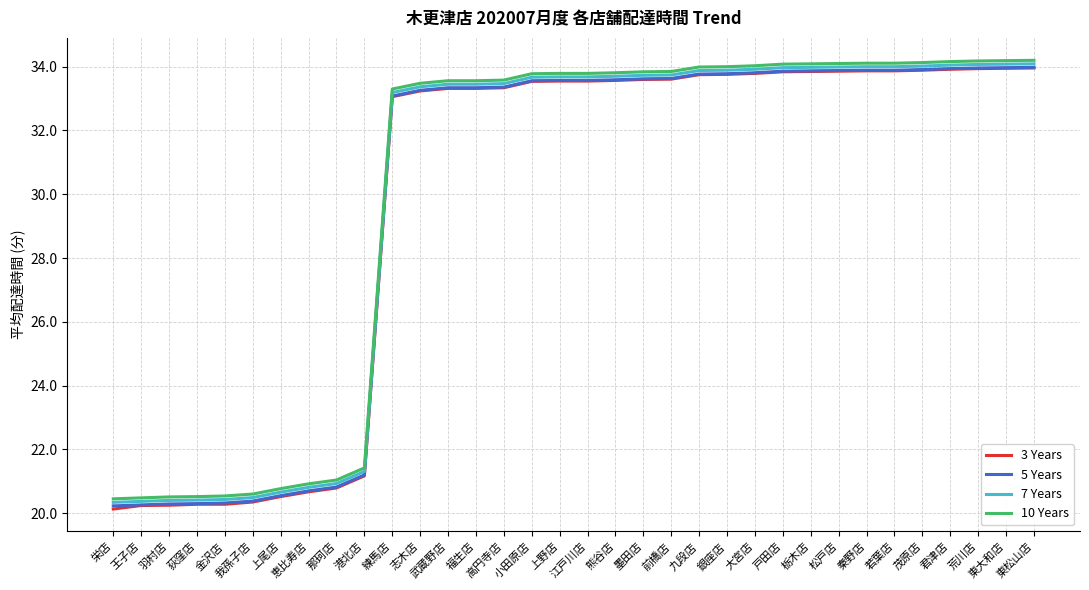

Which series has the widest spread of values?

3 Years